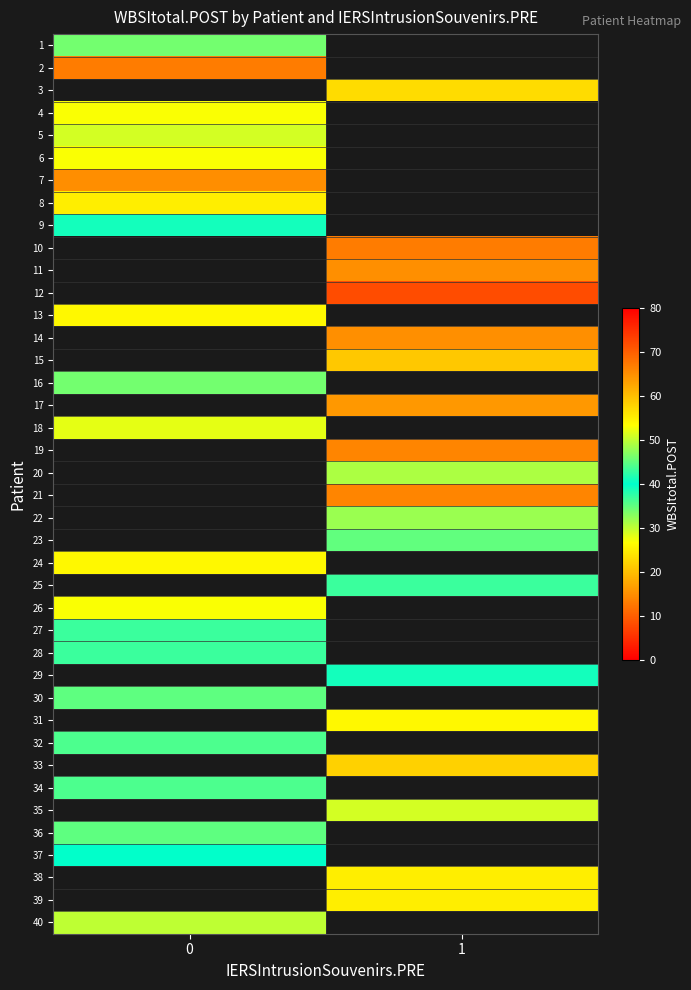

List the series in order of their peak value, highest first.

2, 3, 7, 8, 4, 6, 5, 1, 10, 11, 12, 13, 9, 14, 15, 16, 17, 18, 19, 20, 21, 22, 23, 24, 25, 26, 29, 31, 32, 27, 30, 33, 34, 28, 35, 37, 36, 38, 39, 40